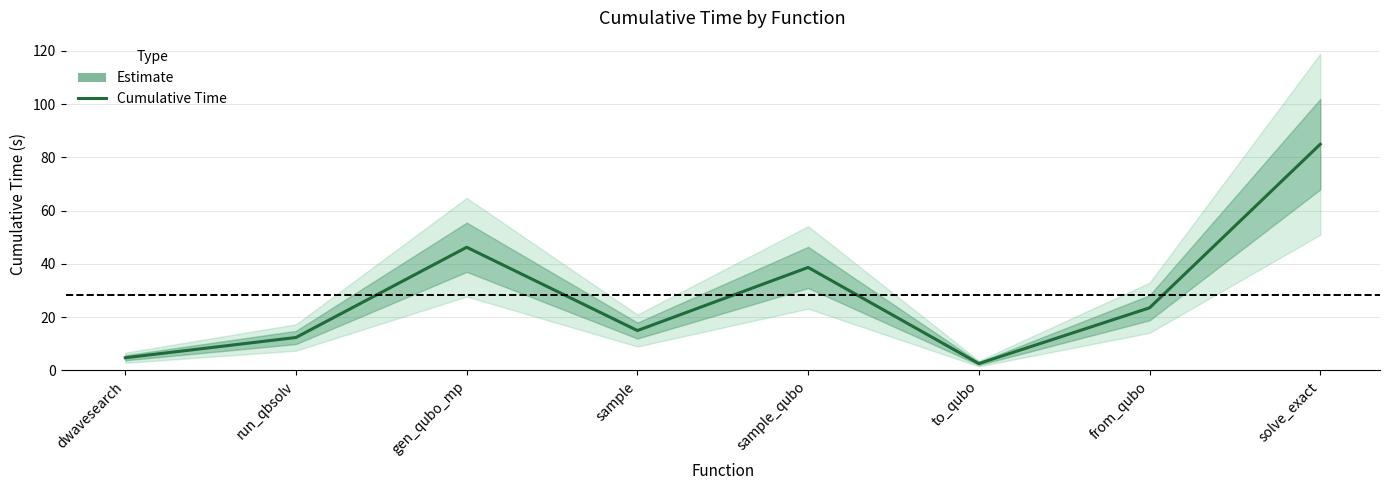

Rank the categories by value from lowest to highest.

to_qubo, dwavesearch, run_qbsolv, sample, from_qubo, sample_qubo, gen_qubo_mp, solve_exact